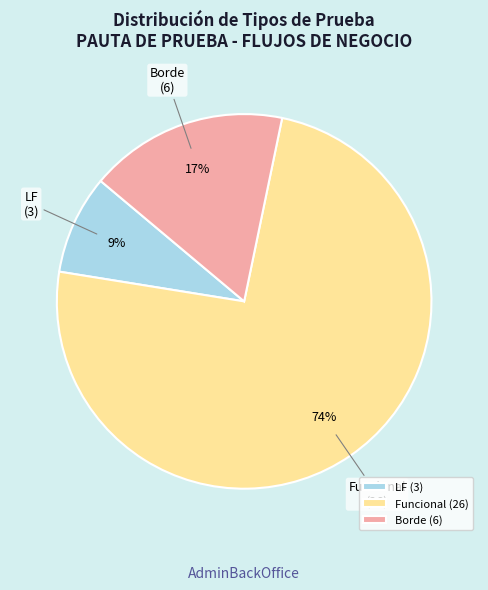

To the nearest percent, what is the difference between the Borde and Funcional slice percentages?

57%